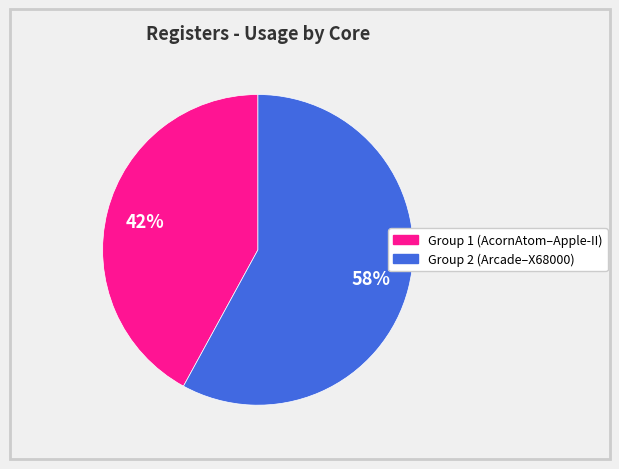

Is there any slice that represents more than half of the pie?

Yes